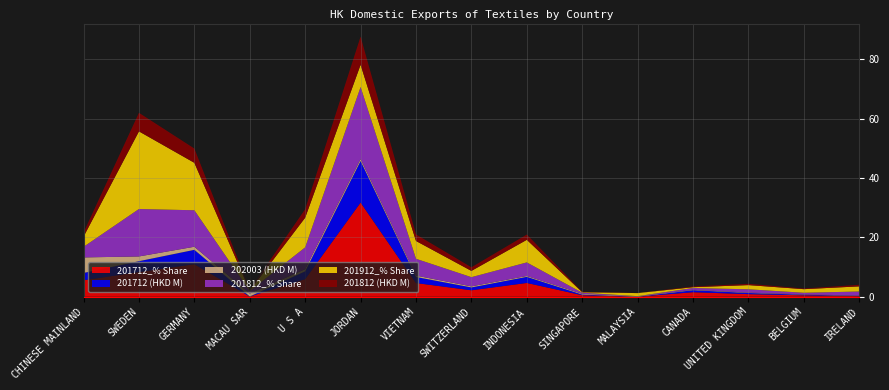

Reading left to right, list all the values displayed in this chart.

201712_% Share: CHINESE MAINLAND=5.6	SWEDEN=8.3	GERMANY=11.0	MACAU SAR=0.1	U S A=5.9	JORDAN=31.7	VIETNAM=4.6	SWITZERLAND=2.2	INDONESIA=4.6	SINGAPORE=0.5	MALAYSIA=0.0	CANADA=1.5	UNITED KINGDOM=0.9	BELGIUM=0.5	IRELAND=0.2
201712 (HKD M): CHINESE MAINLAND=2.5	SWEDEN=3.7	GERMANY=4.8	MACAU SAR=0.0	U S A=2.6	JORDAN=14.0	VIETNAM=2.0	SWITZERLAND=1.0	INDONESIA=2.1	SINGAPORE=0.2	MALAYSIA=0.0	CANADA=0.7	UNITED KINGDOM=0.4	BELGIUM=0.2	IRELAND=0.1
202003 (HKD M): CHINESE MAINLAND=5.2	SWEDEN=1.6	GERMANY=1.0	MACAU SAR=1.0	U S A=0.7	JORDAN=0.7	VIETNAM=0.5	SWITZERLAND=0.3	INDONESIA=0.3	SINGAPORE=0.3	MALAYSIA=0.2	CANADA=0.2	UNITED KINGDOM=0.1	BELGIUM=0.1	IRELAND=0.1
201812_% Share: CHINESE MAINLAND=3.6	SWEDEN=16.0	GERMANY=12.3	MACAU SAR=0.9	U S A=7.3	JORDAN=24.3	VIETNAM=5.7	SWITZERLAND=3.1	INDONESIA=4.6	SINGAPORE=0.4	MALAYSIA=0.0	CANADA=0.6	UNITED KINGDOM=1.1	BELGIUM=0.5	IRELAND=1.4
201912_% Share: CHINESE MAINLAND=3.4	SWEDEN=26.2	GERMANY=16.0	MACAU SAR=0.1	U S A=10.0	JORDAN=7.5	VIETNAM=6.0	SWITZERLAND=2.1	INDONESIA=7.6	SINGAPORE=0.2	MALAYSIA=1.0	CANADA=0.3	UNITED KINGDOM=1.4	BELGIUM=1.2	IRELAND=1.7
201812 (HKD M): CHINESE MAINLAND=1.4	SWEDEN=6.3	GERMANY=4.8	MACAU SAR=0.3	U S A=2.9	JORDAN=9.5	VIETNAM=2.2	SWITZERLAND=1.2	INDONESIA=1.8	SINGAPORE=0.1	MALAYSIA=0.0	CANADA=0.2	UNITED KINGDOM=0.4	BELGIUM=0.2	IRELAND=0.5